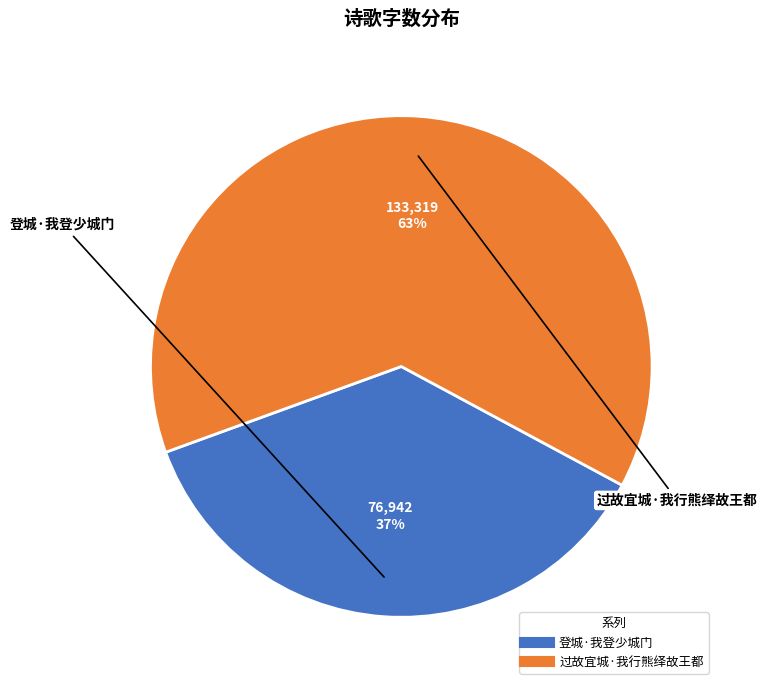

Do 过故宜城·我行熊绎故王都 and 登城·我登少城门 together represent more than half of the pie?

Yes